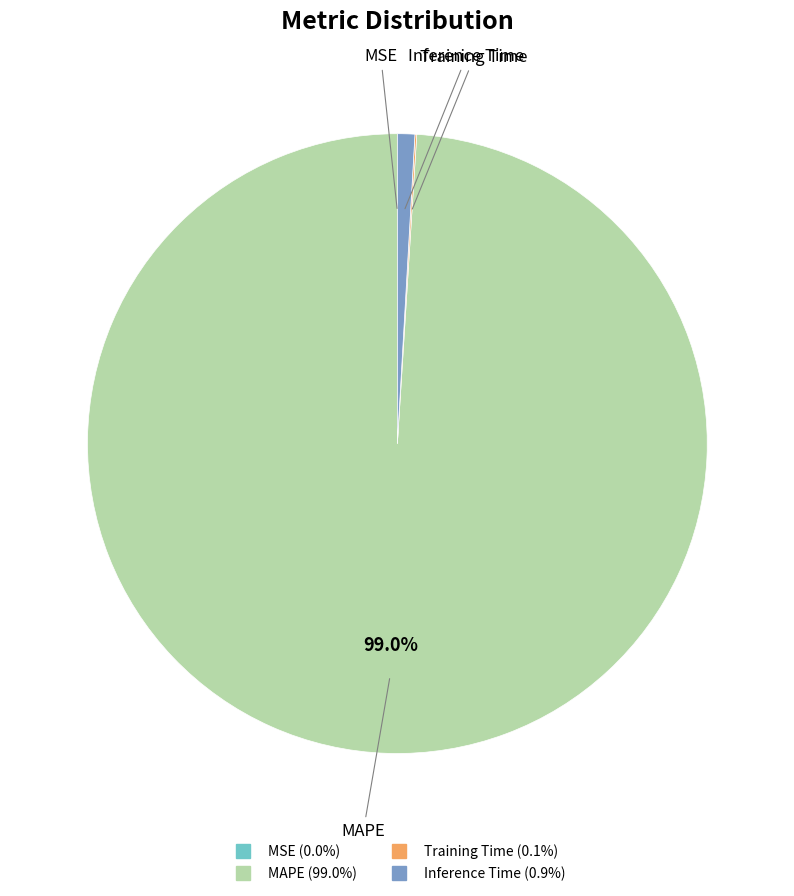

Which slice is the largest?

MAPE